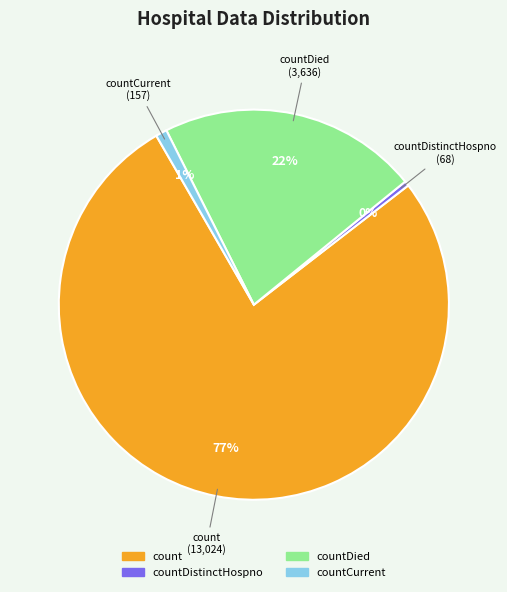

Count the number of slices in the pie.

4